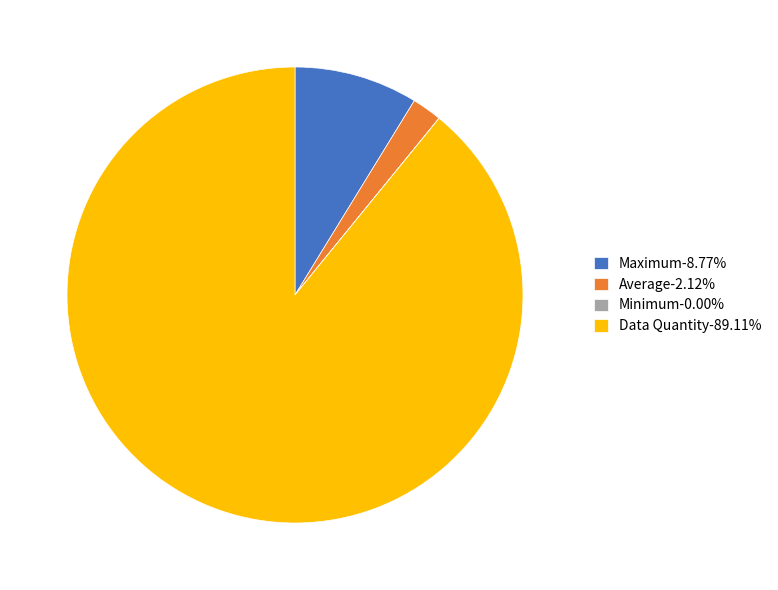

Do Data Quantity-89.11% and Average-2.12% together represent more than half of the pie?

Yes